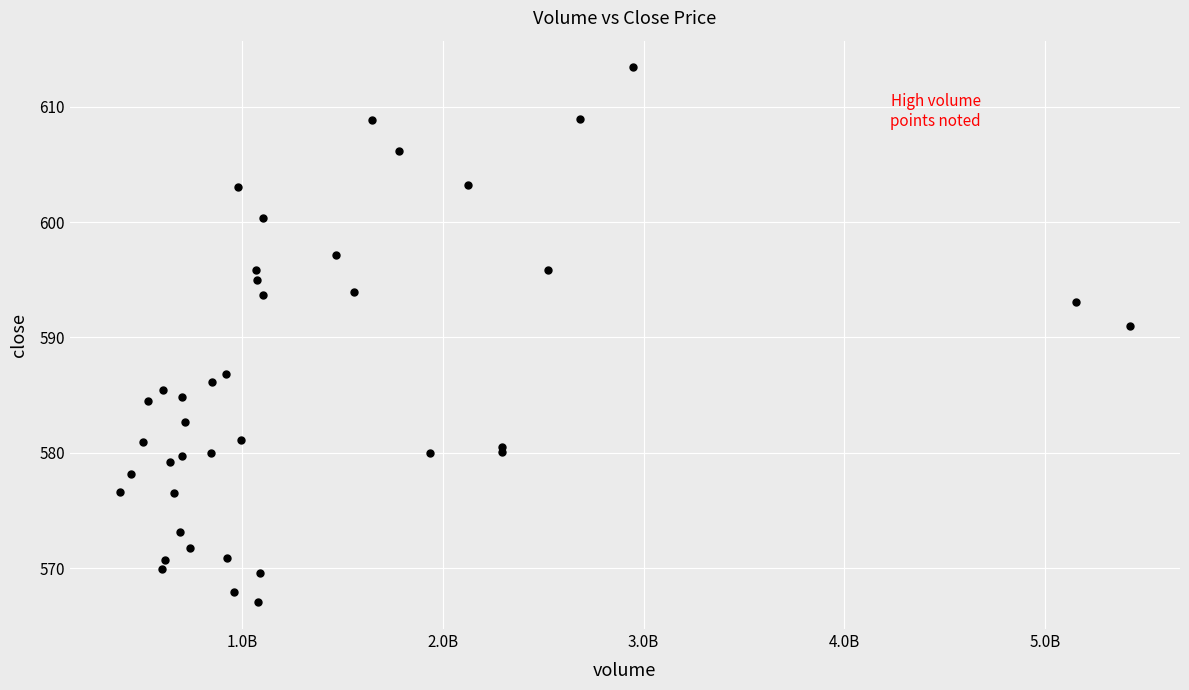

What Y value in the scatter plot is closest to 590?

591.0